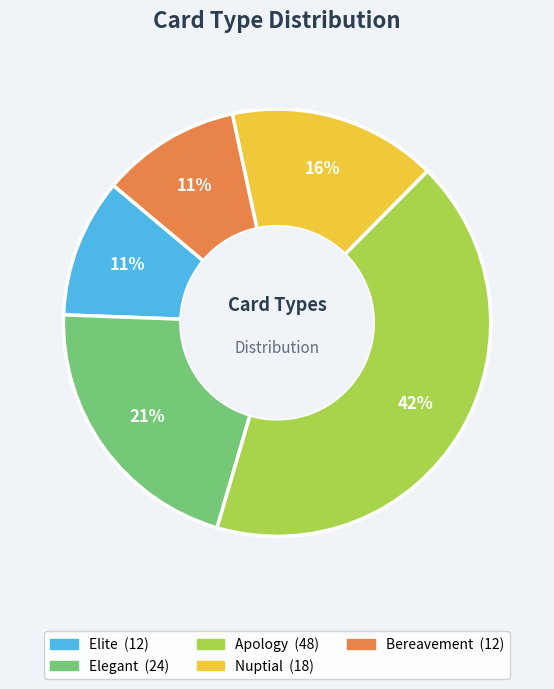

To the nearest percent, what is the difference between the Nuptial and Elite slice percentages?

5%